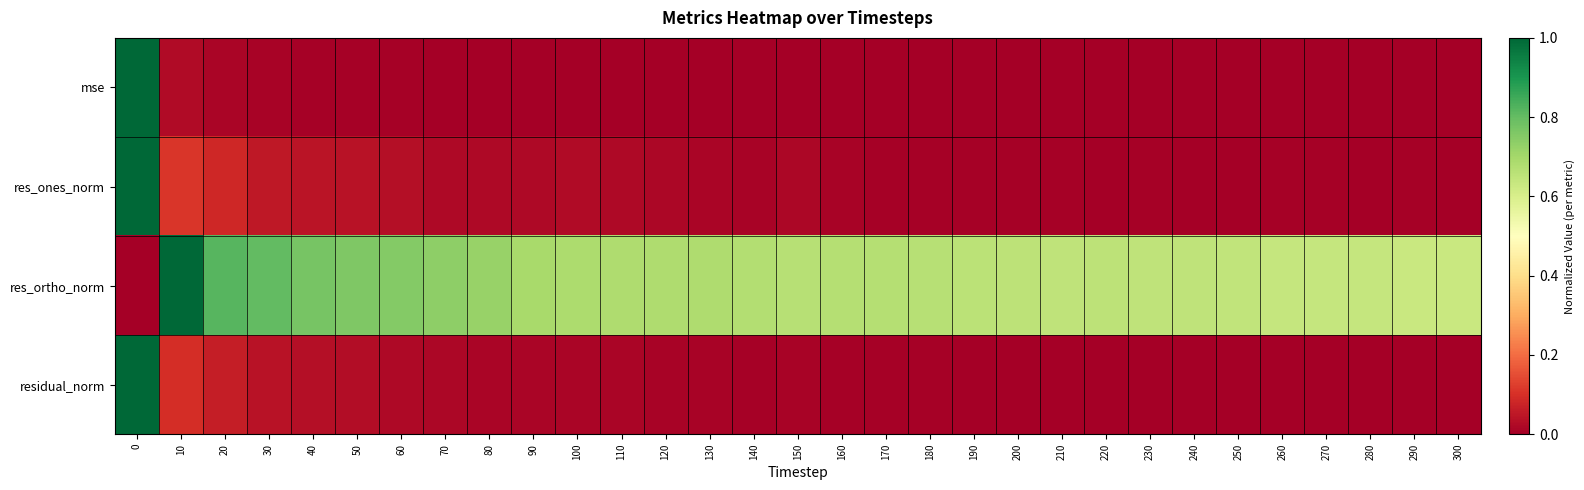

Which series has the largest total across all categories?

res_ortho_norm